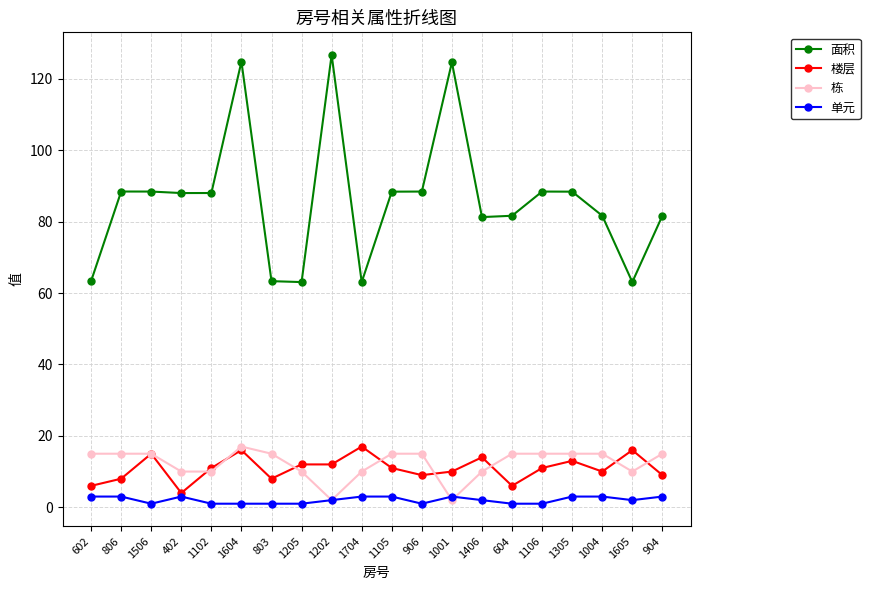

True or false: 面积 and 楼层 cross at least once.

False